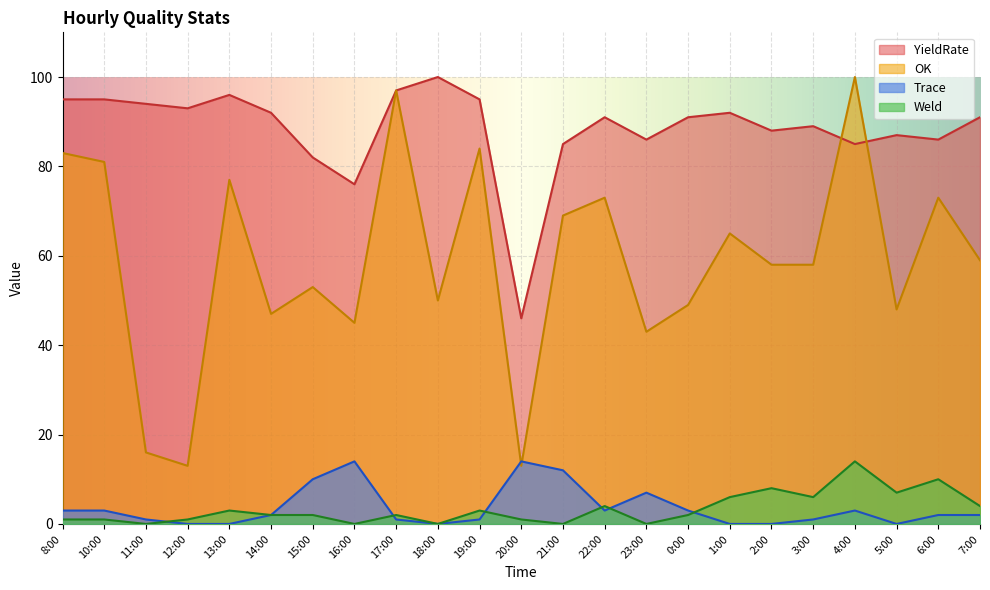

The YieldRate series shows 46 at 20:00. True or false?

True